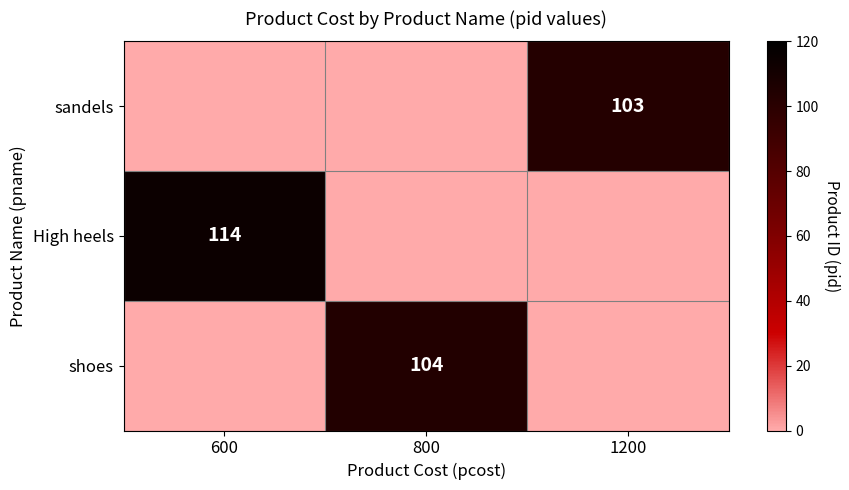

Which label corresponds to the largest value in the chart?

600